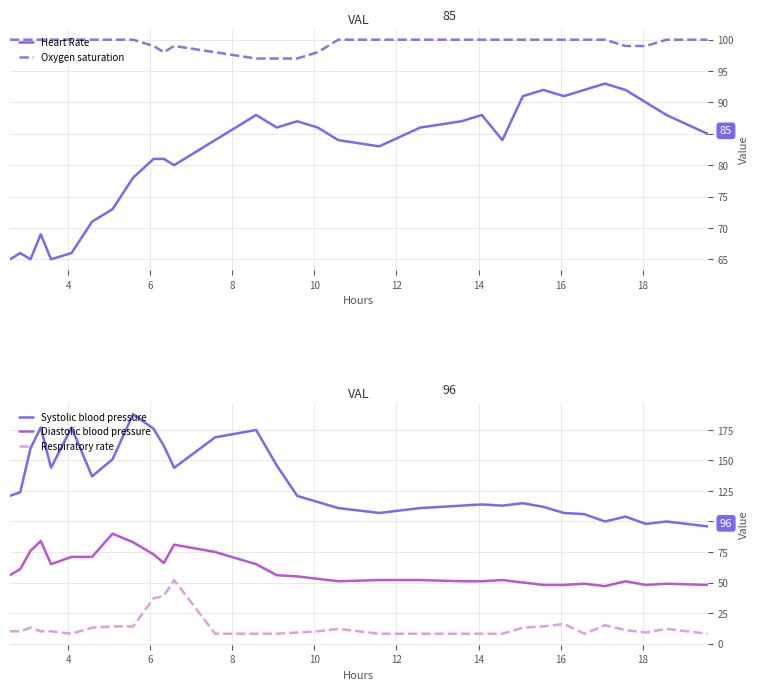

Is this an area chart (filled region under the line)?

No